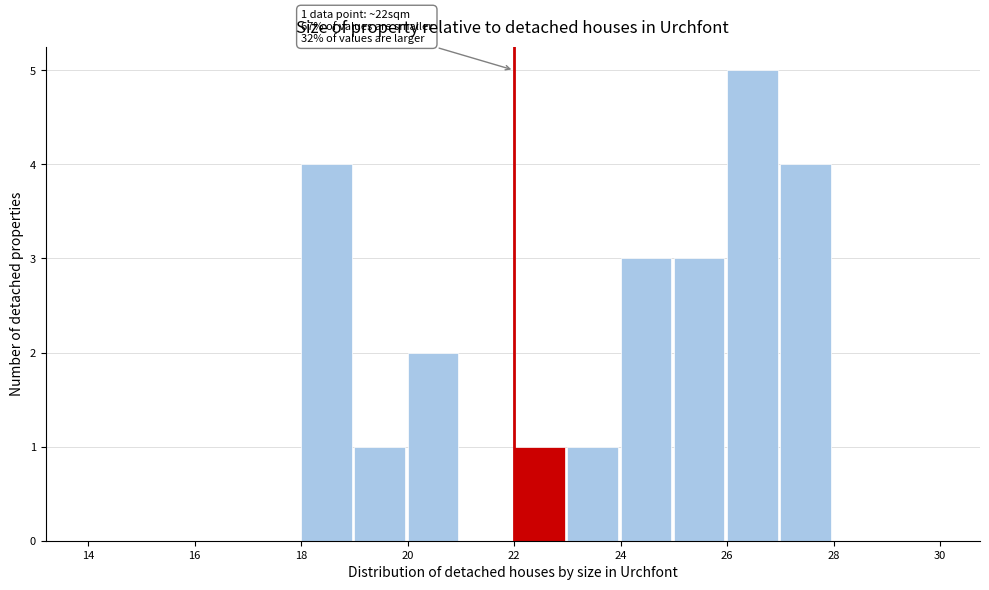

Which range on the x-axis has the tallest bar?

26 to 27